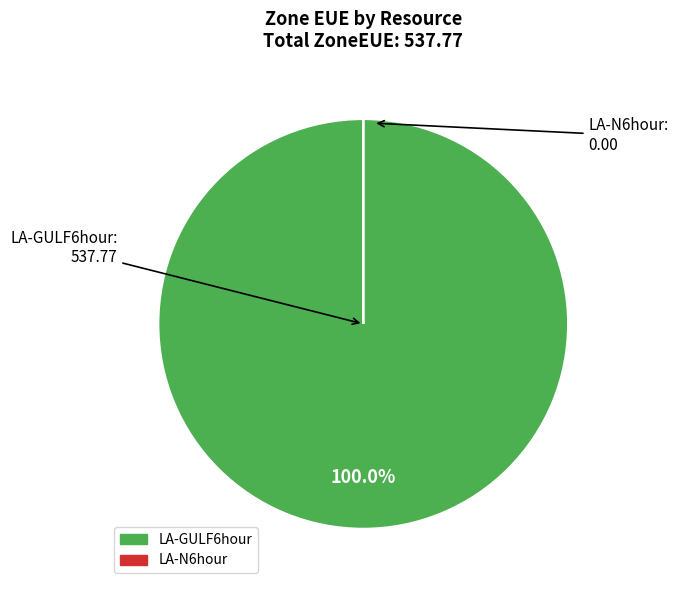

What percentage is the LA-GULF6hour slice, to the nearest percent?

100%